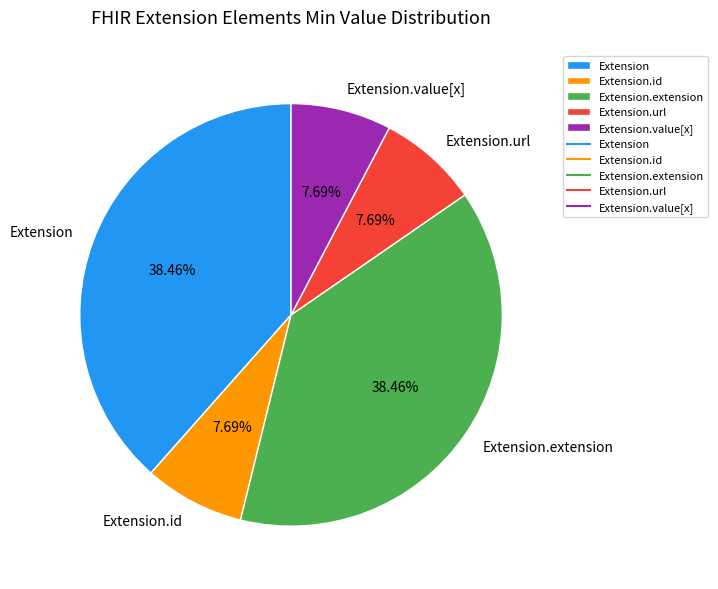

What portion of the pie excludes Extension.id?

92.3%